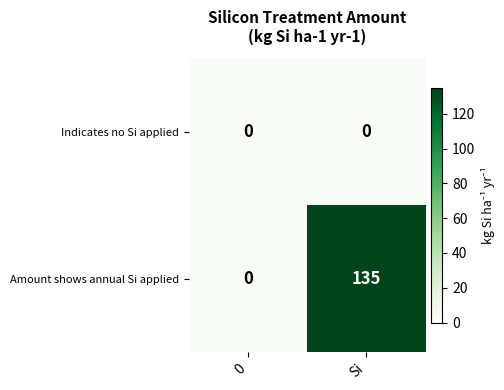

List the series in order of their overall mean, lowest first.

Indicates no Si applied, Amount shows annual Si applied